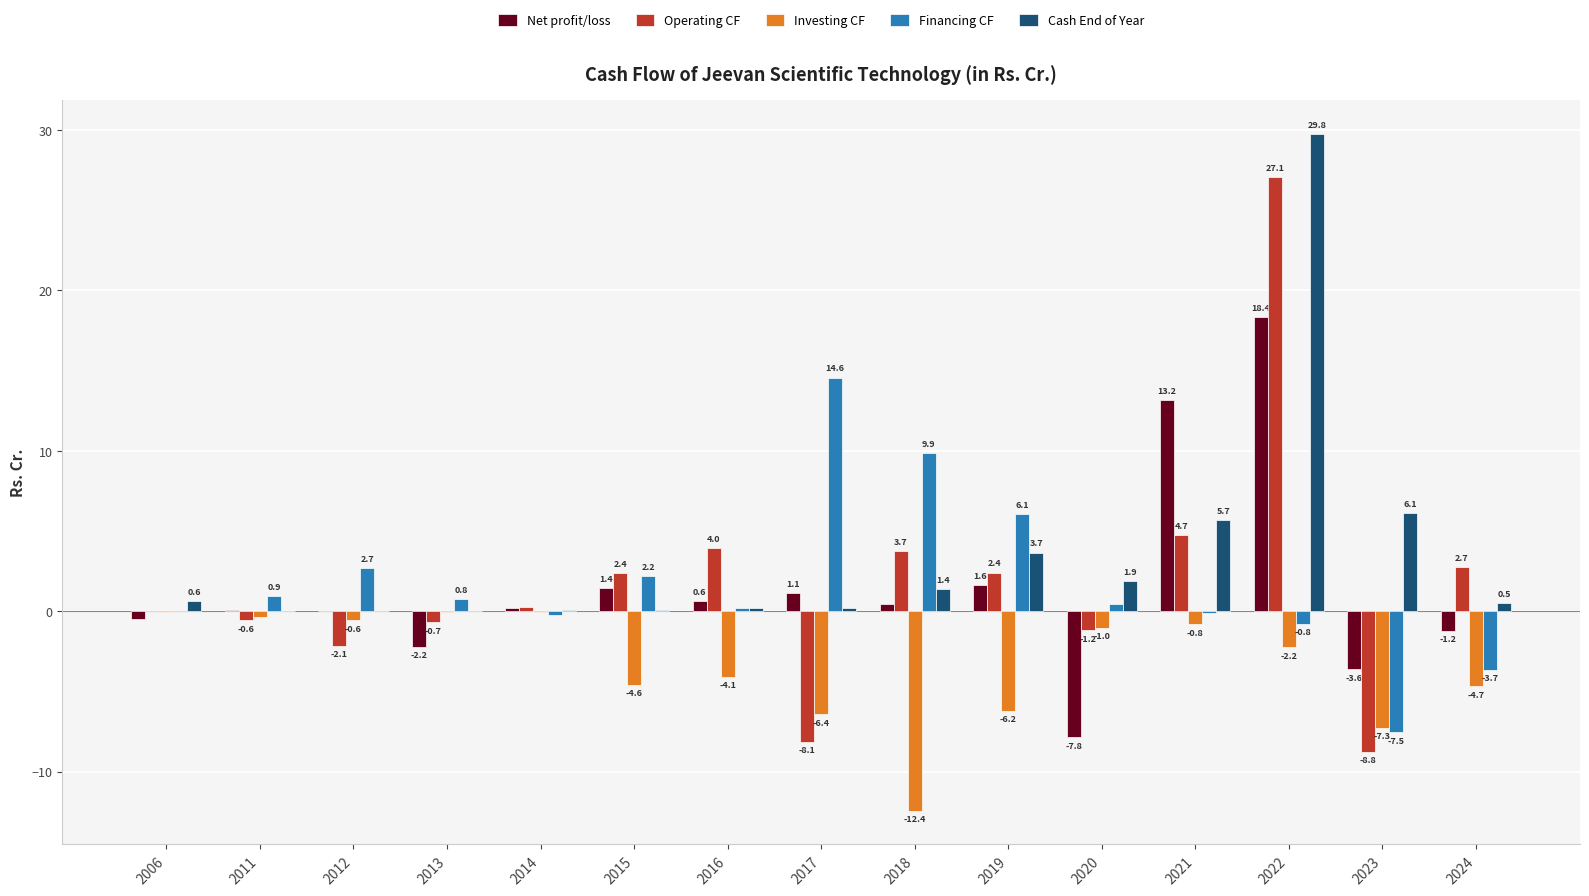

Between 2006 and 2015, which series saw the biggest shift?

Investing CF